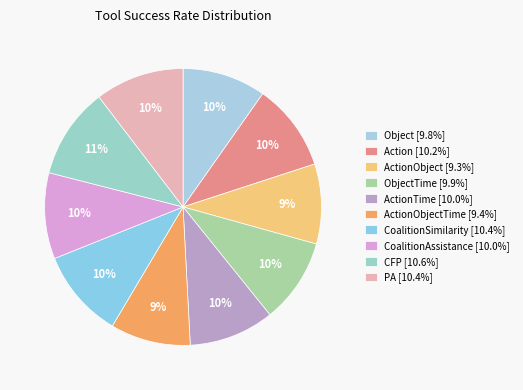

Rank the categories by value from lowest to highest.

ActionObject, ActionObjectTime, Object, ObjectTime, ActionTime, CoalitionAssistance, Action, PA, CoalitionSimilarity, CFP